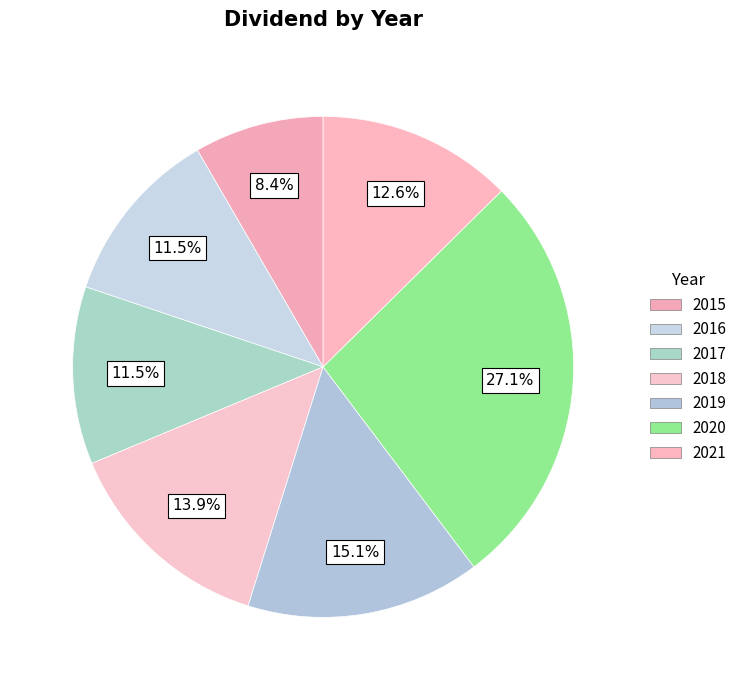

What portion of the pie excludes 2018?

86.1%